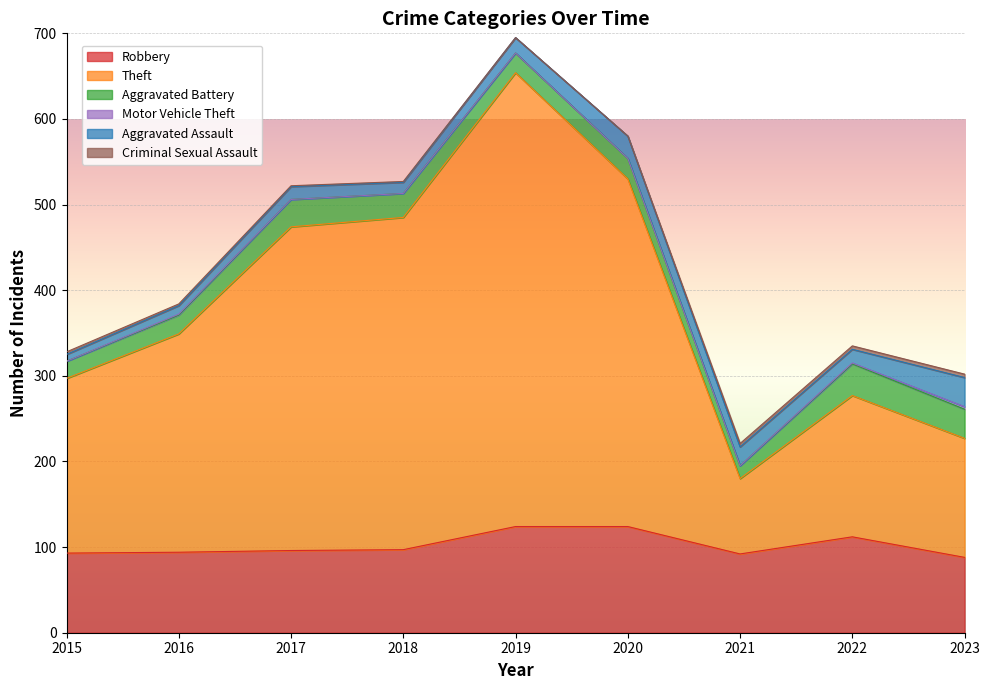

Reading left to right, extract all data points from this chart.

Robbery: 93	94	96	97	124	124	92	112	88
Theft: 204	255	378	388	530	406	88	165	139
Aggravated Battery: 20	22	32	28	23	24	15	37	34
Motor Vehicle Theft: 0	1	0	0	0	0	0	1	3
Aggravated Assault: 8	10	15	13	18	26	22	16	34
Criminal Sexual Assault: 3	2	1	1	0	0	4	4	4